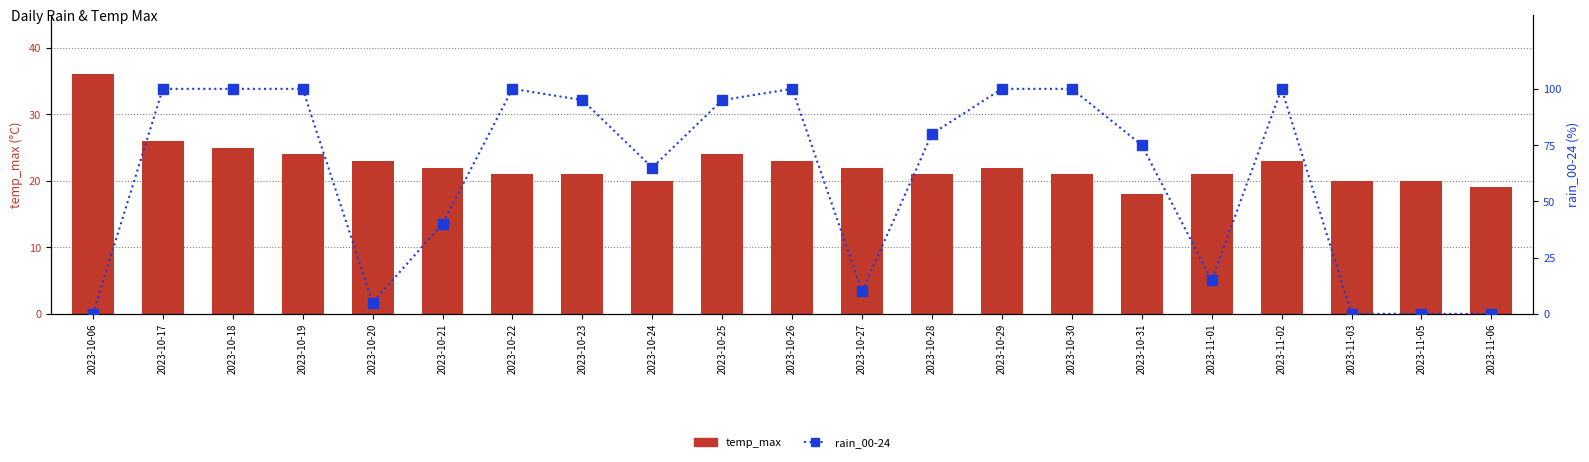

What is the sum of all temp_max values?

472